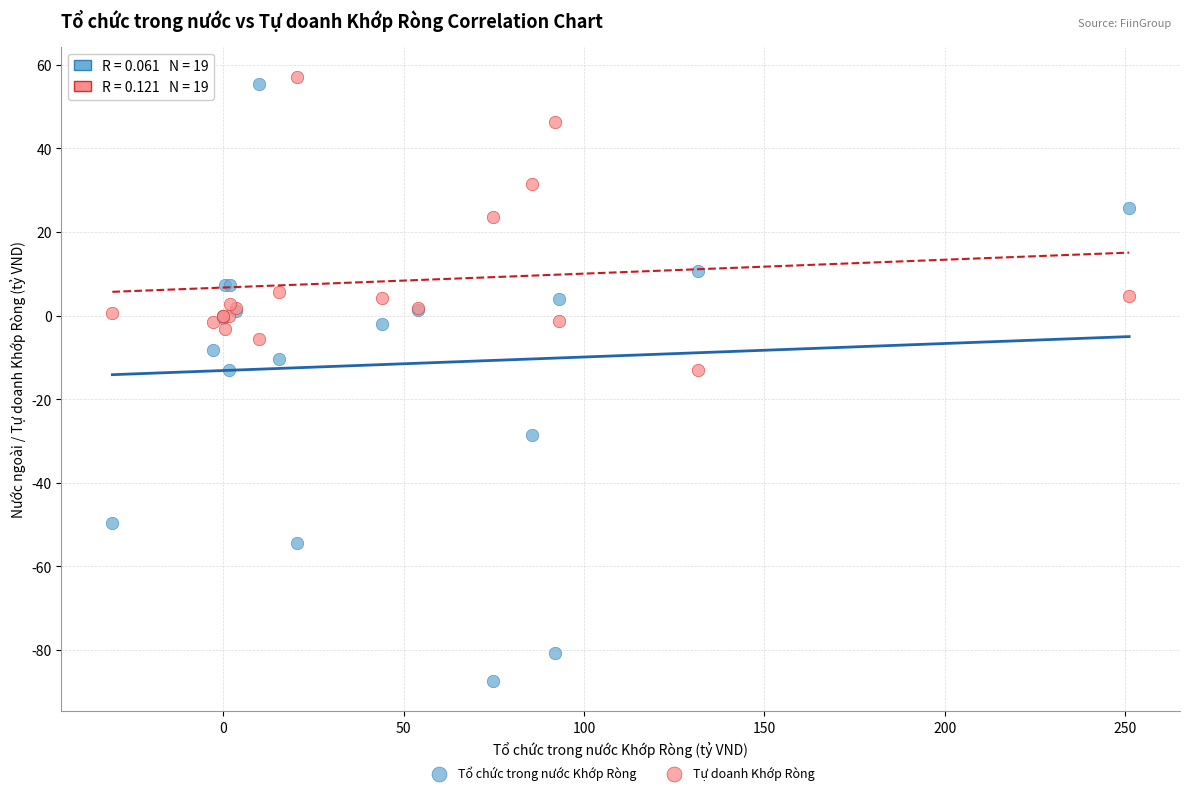

Which series has the widest spread of Y values?

Tổ chức trong nước Khớp Ròng